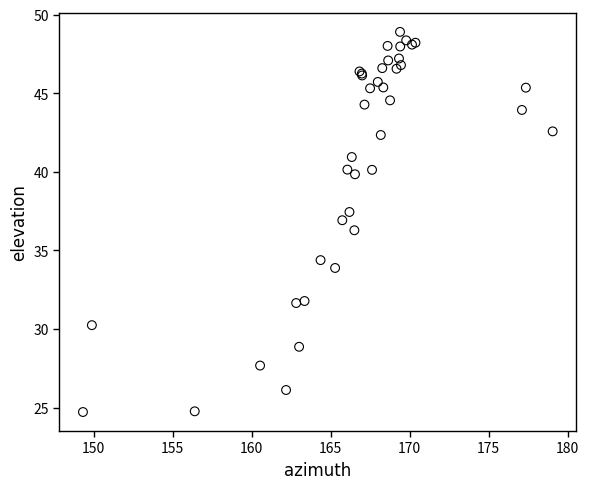

What Y value in the scatter plot is closest to 36?

36.3